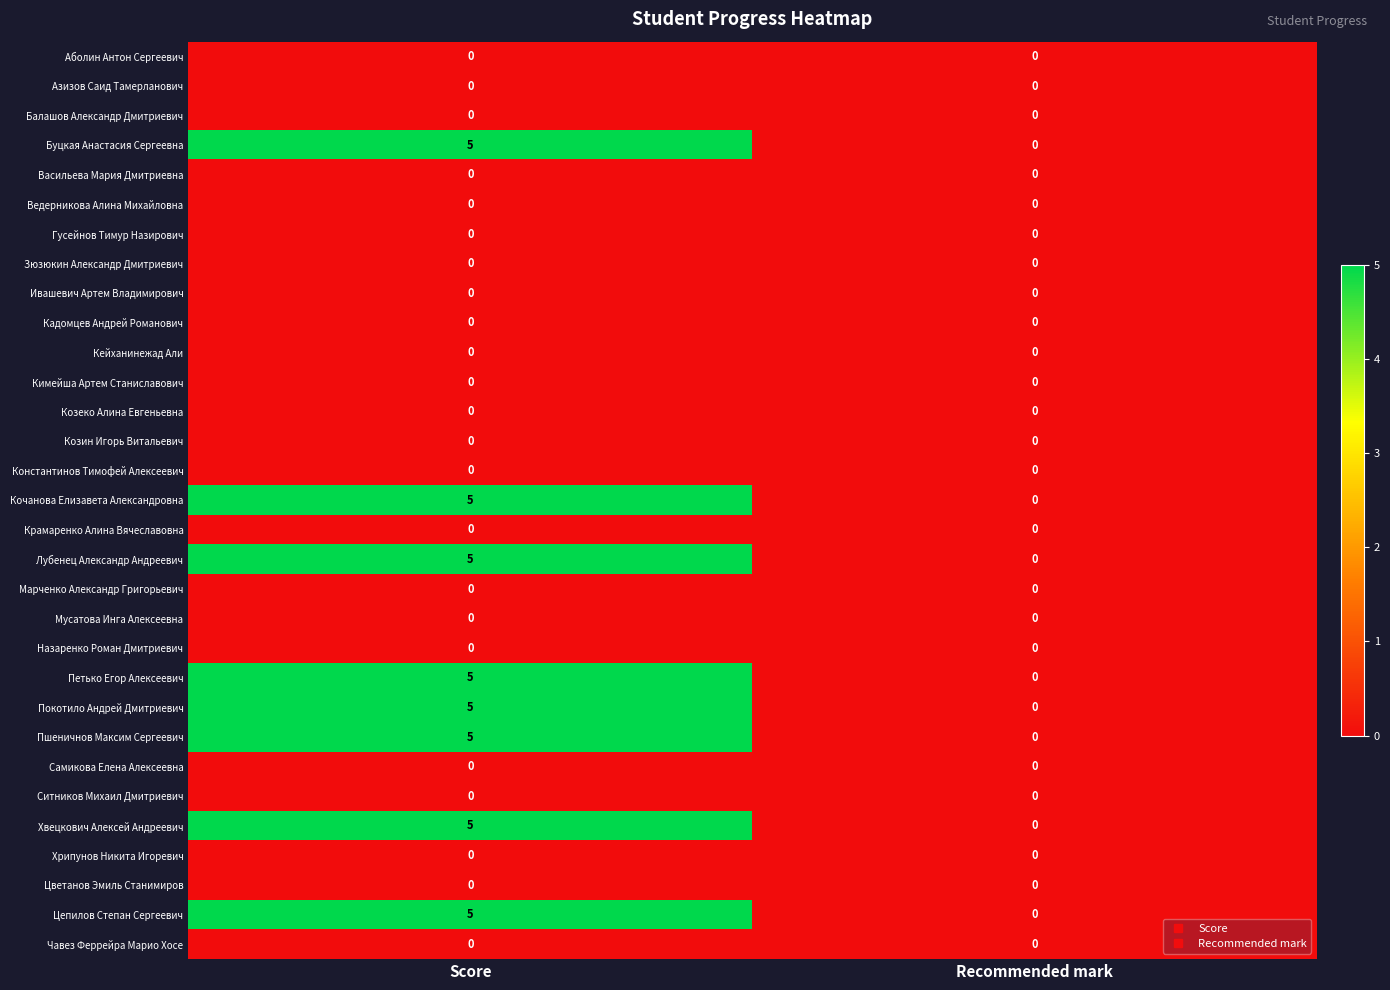

At which category is the sum across all series the highest?

Score